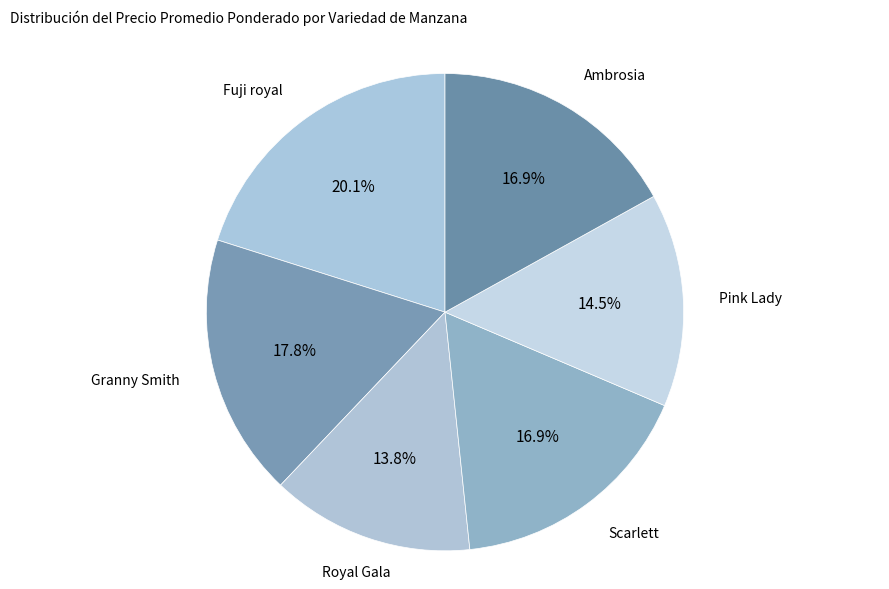

What percentage do Scarlett and Fuji royal together represent?

37.0%